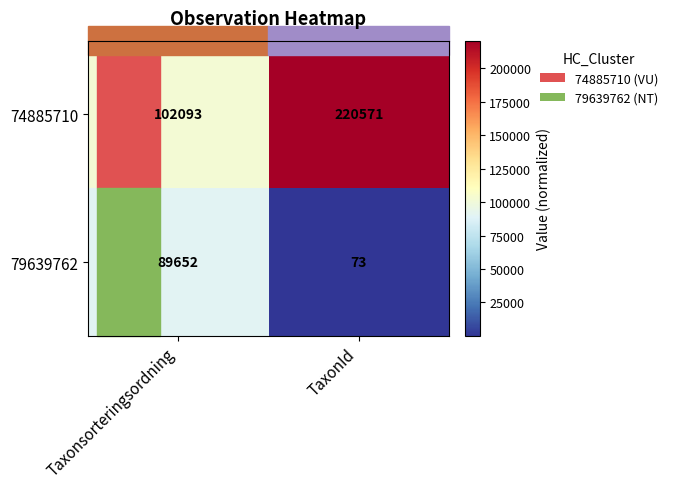

Which label corresponds to the largest value in the chart?

TaxonId